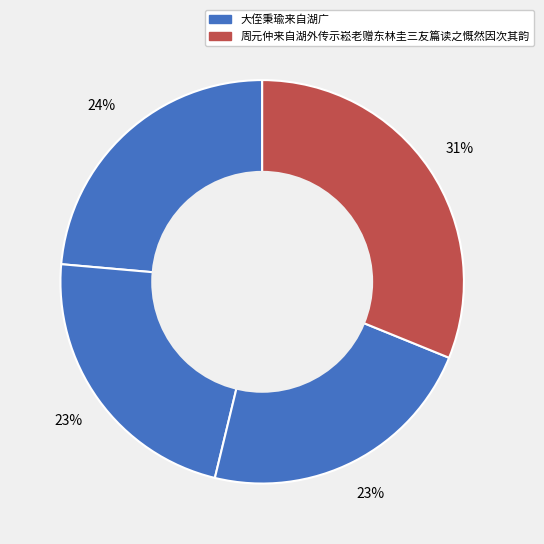

How many segments does this pie chart have?

4